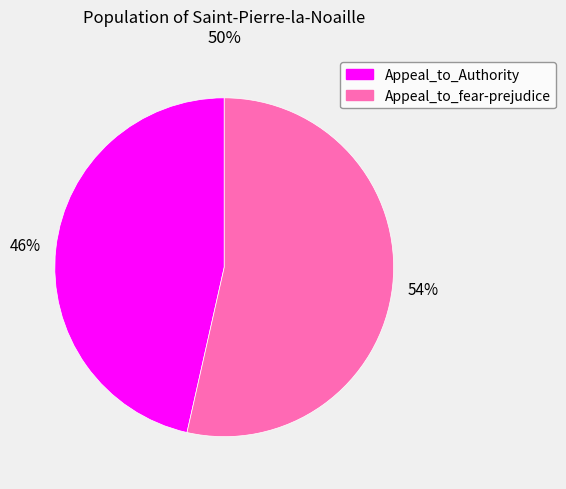

Which category has the smallest portion of the pie?

Appeal_to_Authority